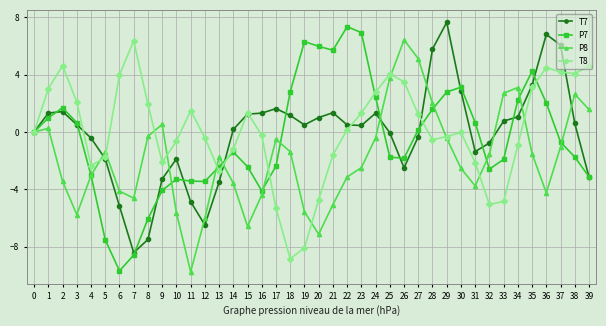

What is the total value across all series at 4?

-8.8